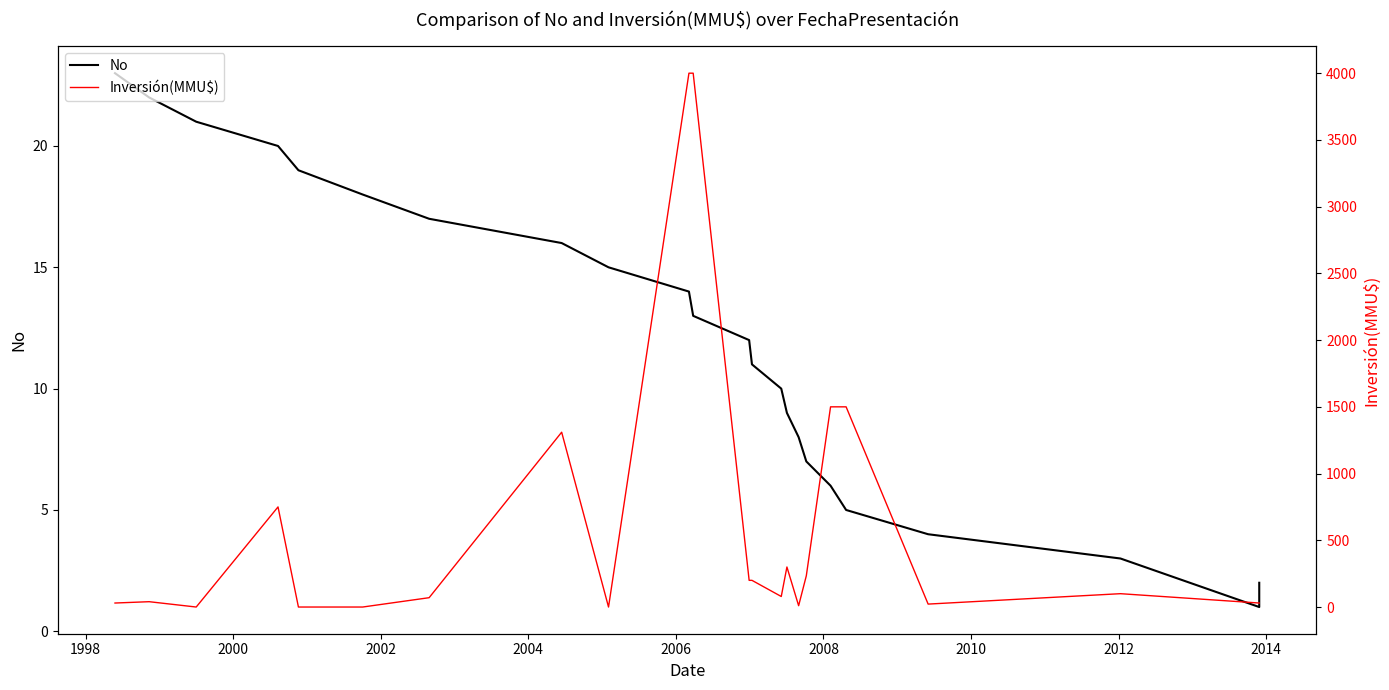

Which series has the largest total across all categories?

Inversión(MMU$)